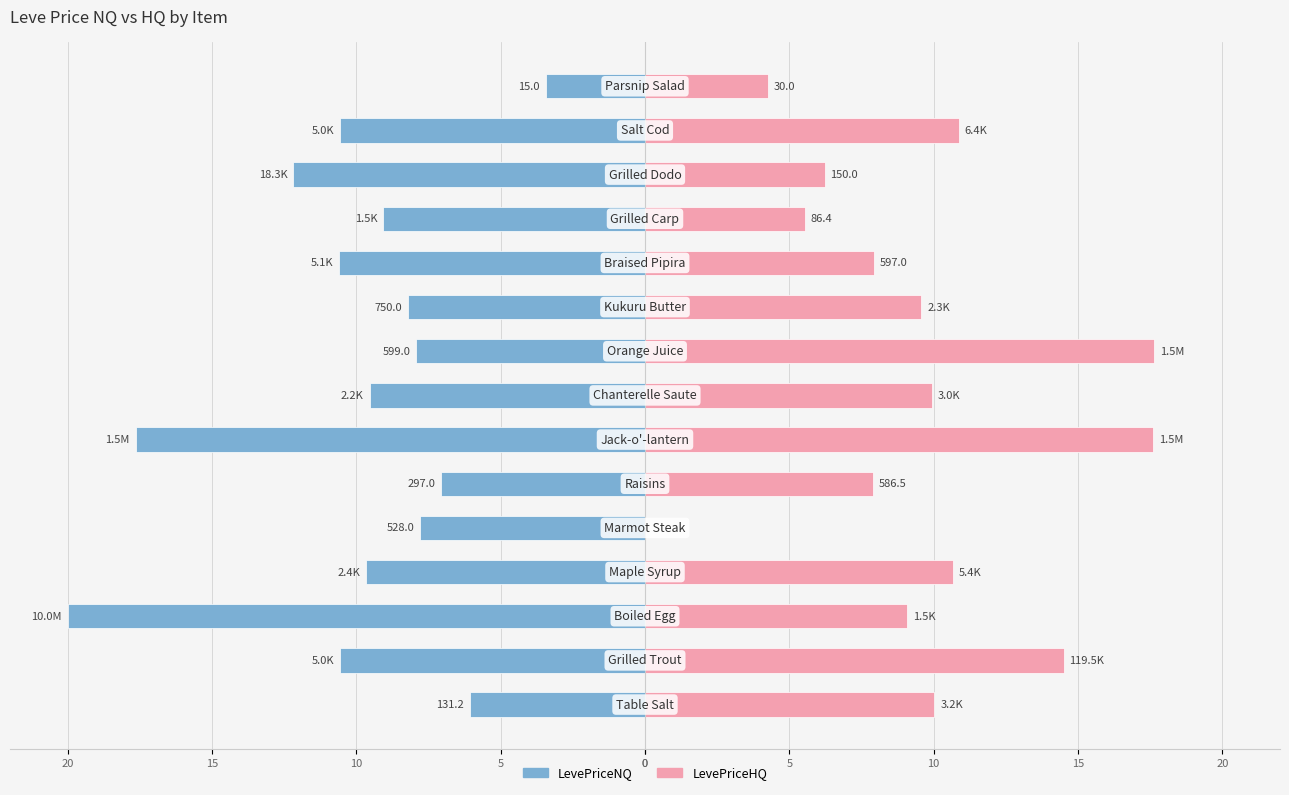

Is it true that LevePriceNQ equals -18.7 at 12?

False